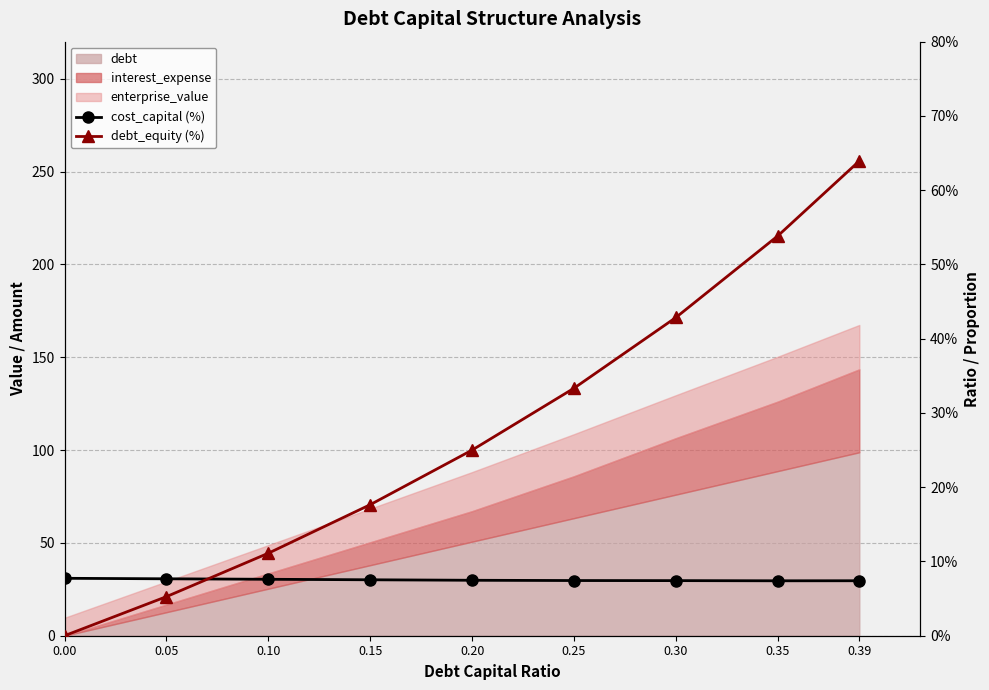

Reading left to right, list all the values displayed in this chart.

cost_capital (%): 0.00=7.7	0.05=7.7	0.10=7.6	0.15=7.5	0.20=7.5	0.25=7.4	0.30=7.4	0.35=7.4	0.39=7.4
debt_equity (%): 0.00=0.0	0.05=5.3	0.10=11.1	0.15=17.6	0.20=25.0	0.25=33.3	0.30=42.9	0.35=53.8	0.39=63.9